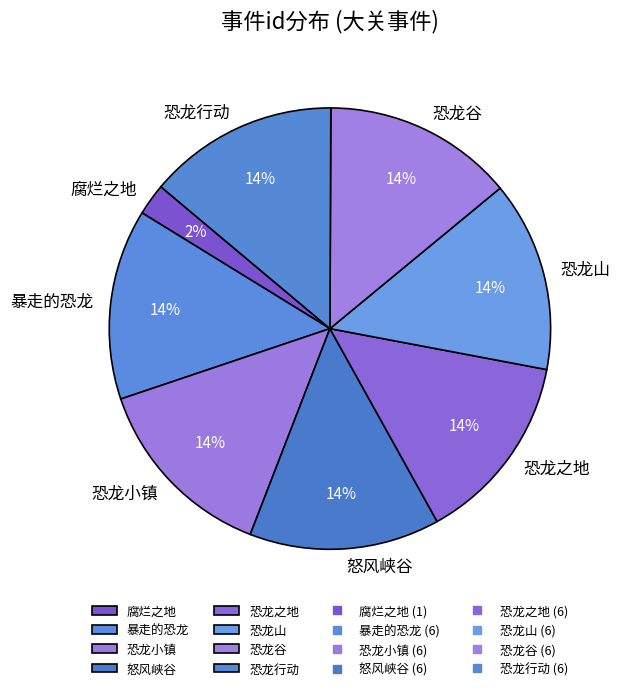

Is there a majority slice in this chart?

No